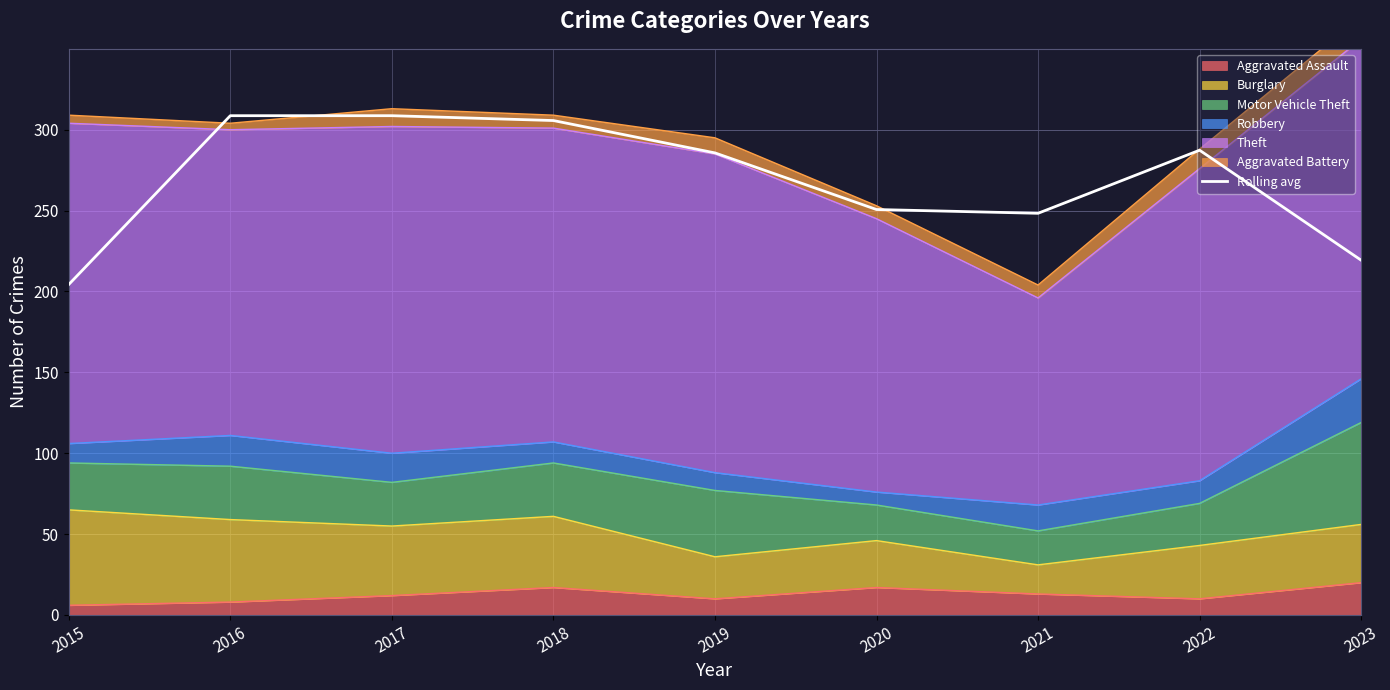

Which label corresponds to the largest value in the chart?

2016